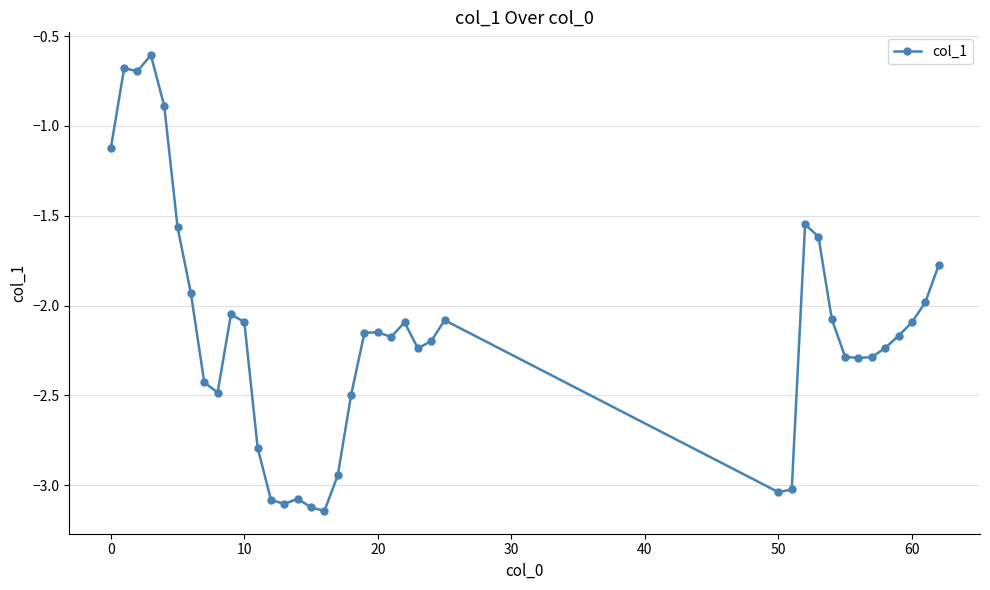

What is the sum of all values?

-83.8